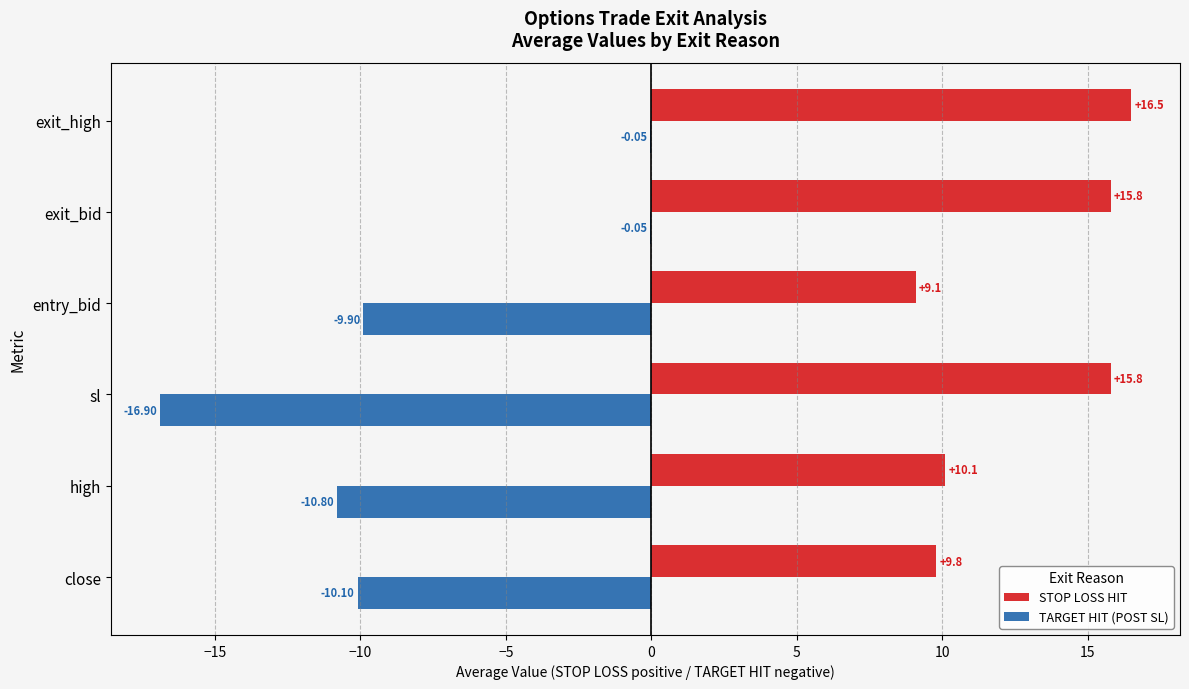

Where is TARGET HIT (POST SL) nearest to the value -8?

entry_bid